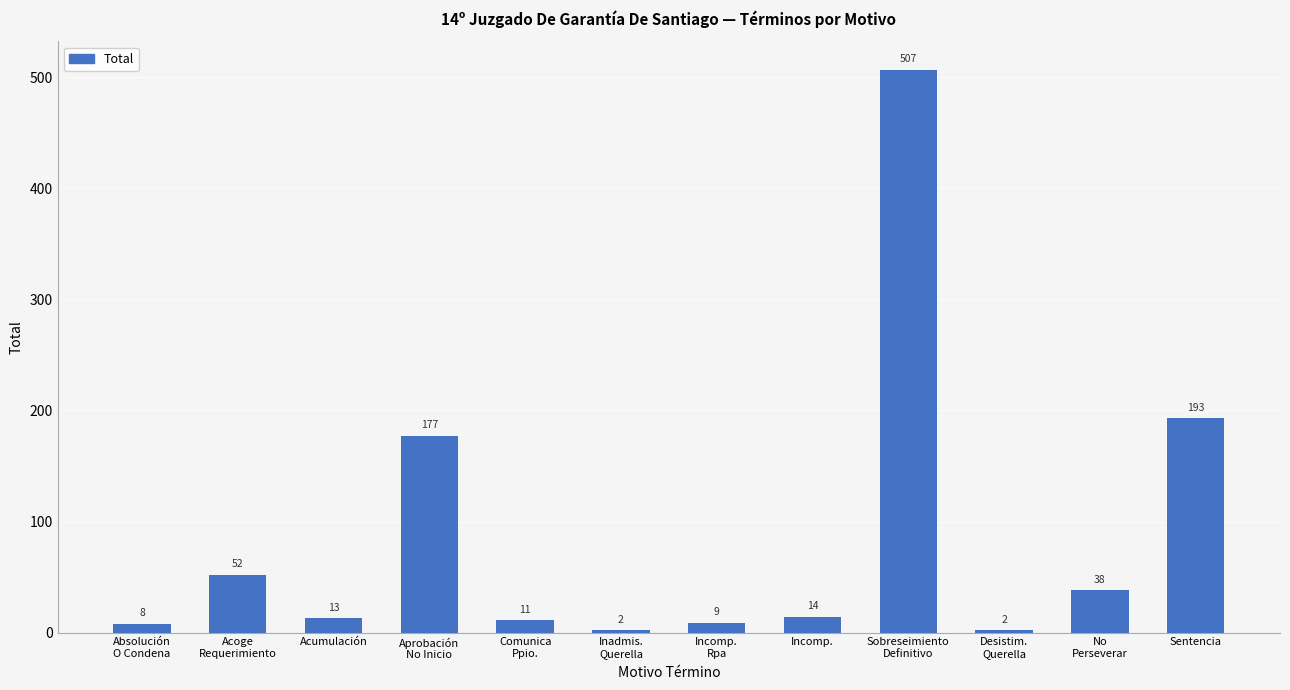

What is the value of the 2nd bar from the left?

52